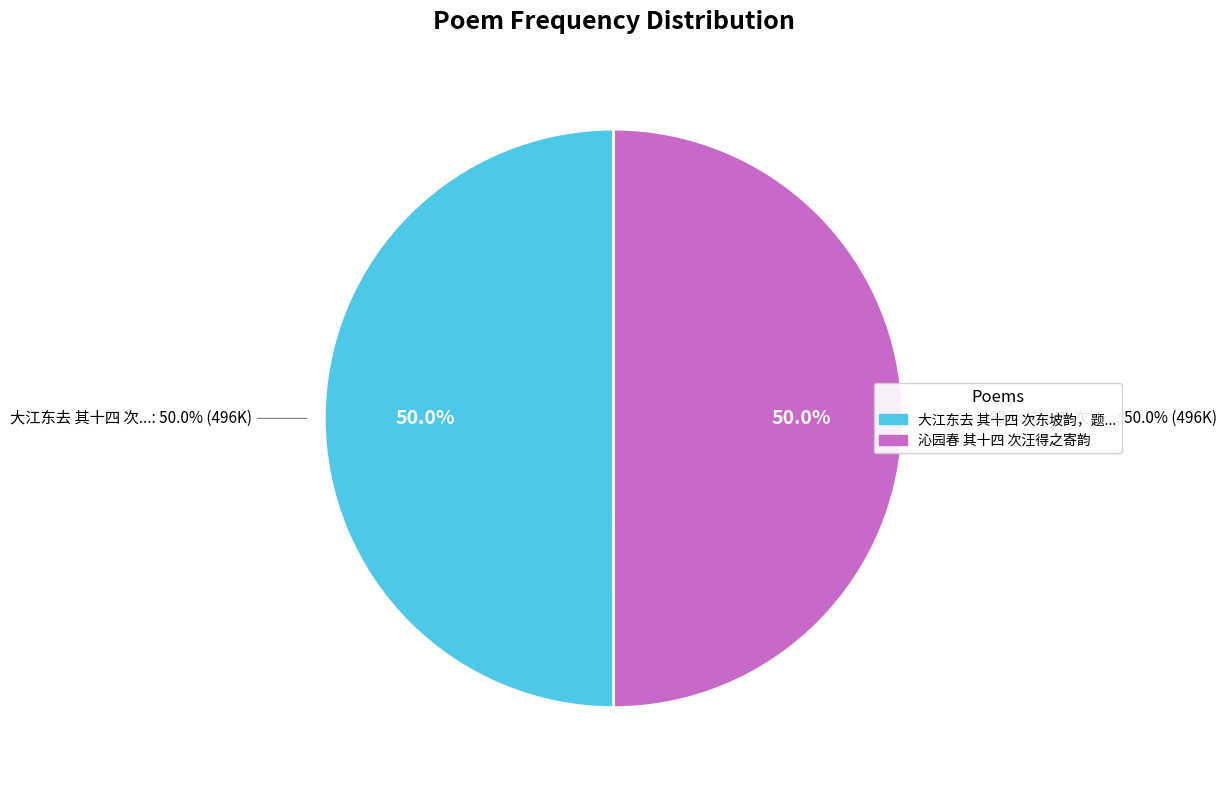

Does 大江东去 其十四 次东坡韵，题袁佩兰大尹画 represent more than half of the total?

Yes